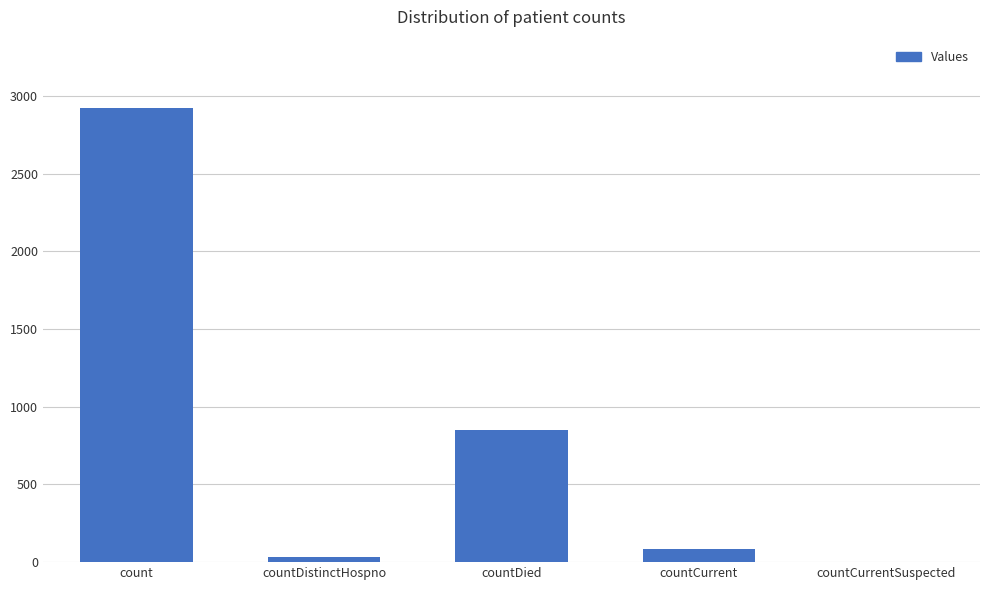

Reading left to right, extract all data points from this chart.

2923	36	852	83	0